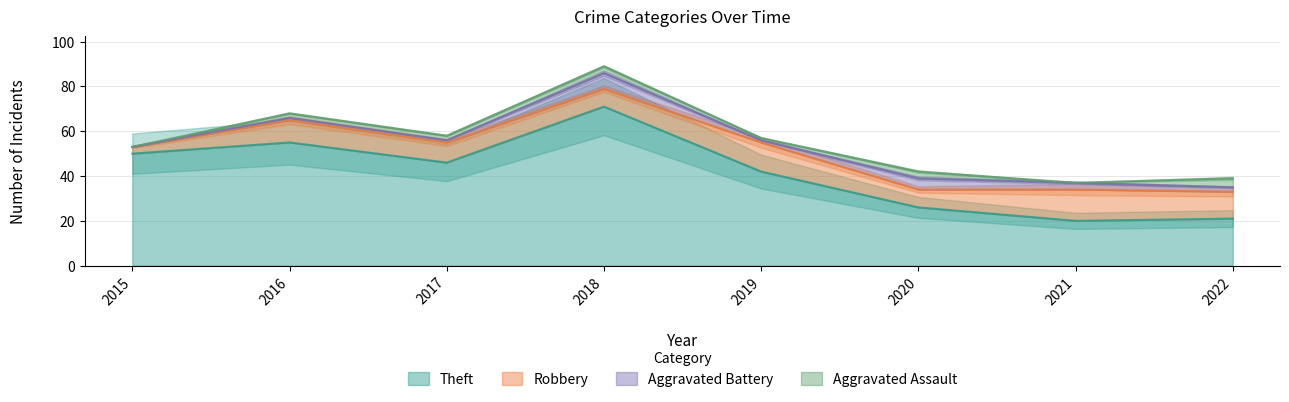

Reading left to right, extract all data points from this chart.

Theft: 50	55	46	71	42	26	20	21
Robbery: 3	10	9	8	13	8	14	12
Aggravated Battery: 0	1	1	7	1	5	3	2
Aggravated Assault: 0	2	2	3	1	3	0	4